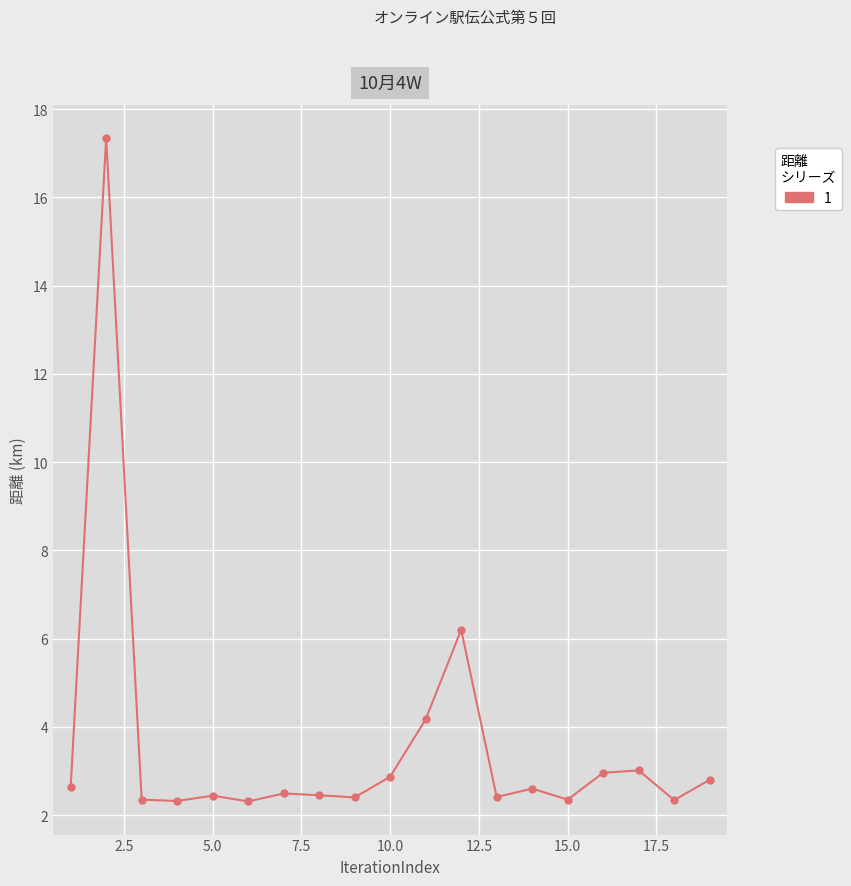

What is the difference between the maximum and minimum values?

15.0